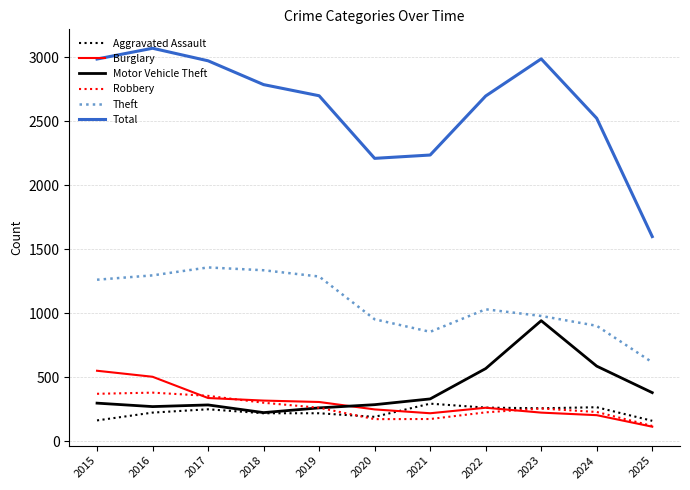

True or false: Theft has a value of 618 at 2025.

True